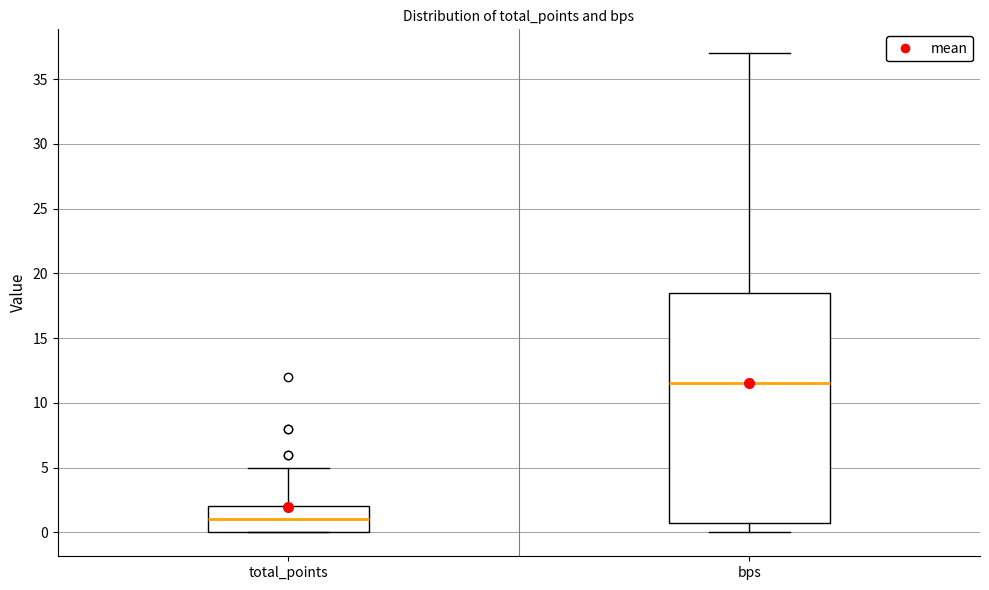

Where is the upper edge of the box for bps on the y-axis? The values are not printed on the chart, so give them approximately, as read against the axis.

18.5